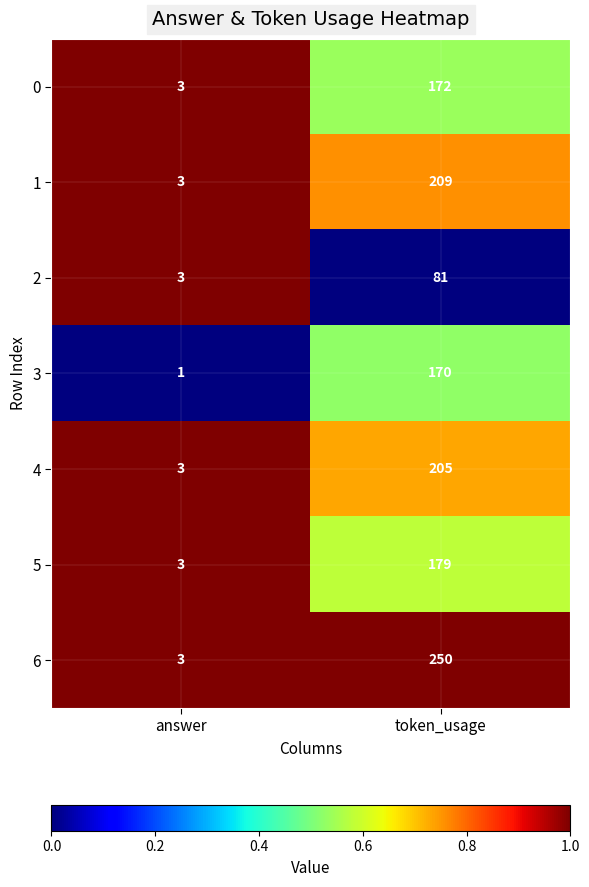

What is the sum of the 3 values at answer and token_usage?

171